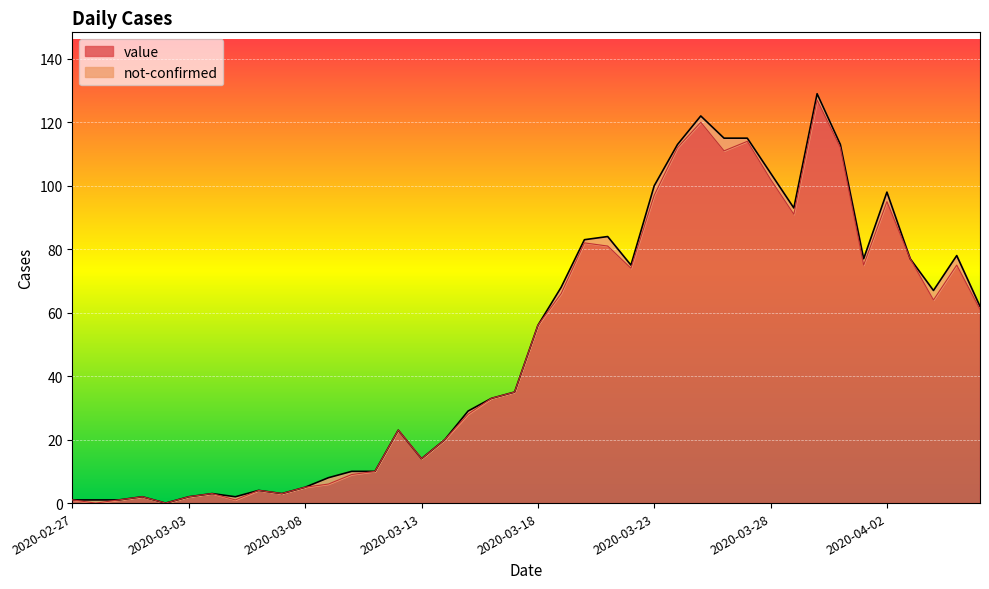

At which label is the value closest to 63?

2020-04-04